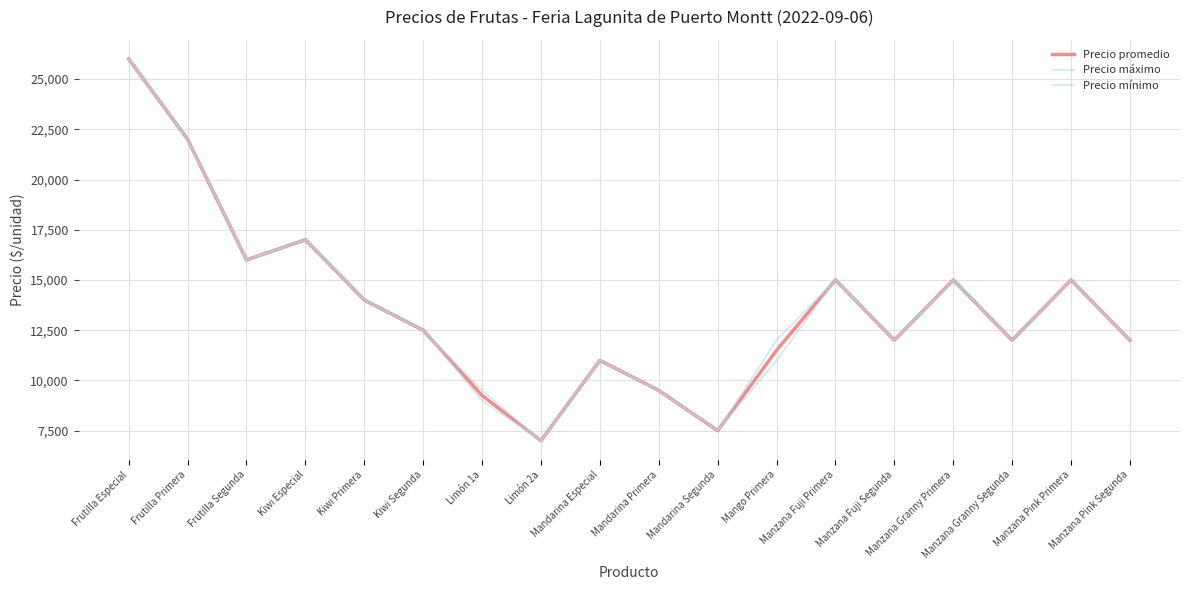

Does the chart display data point markers on the line(s)?

No